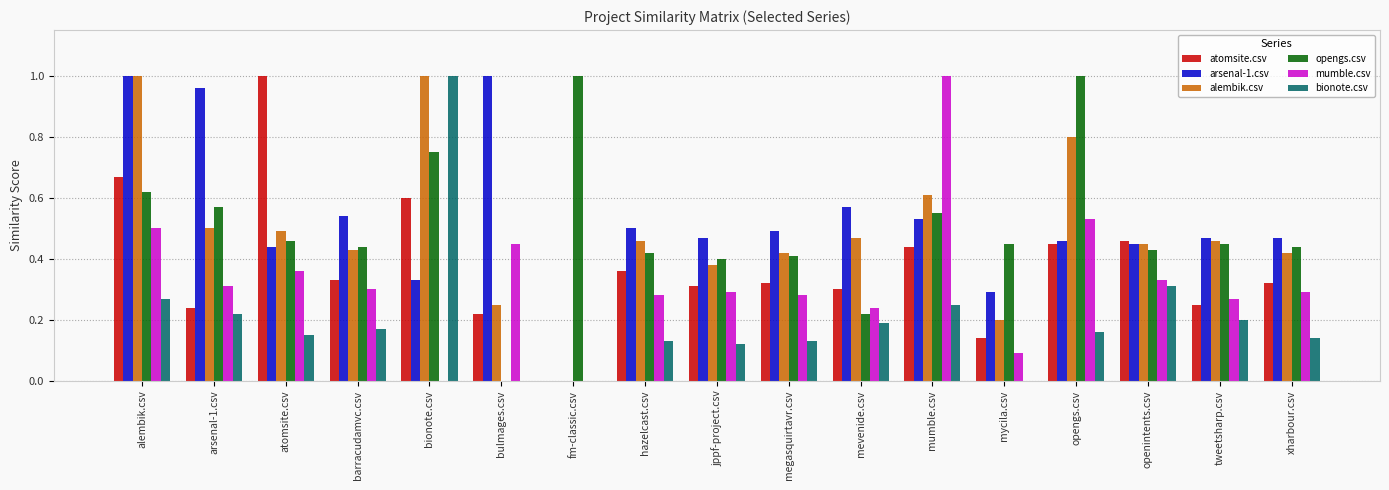

Between bionote.csv and hazelcast.csv, which series saw the biggest shift?

bionote.csv